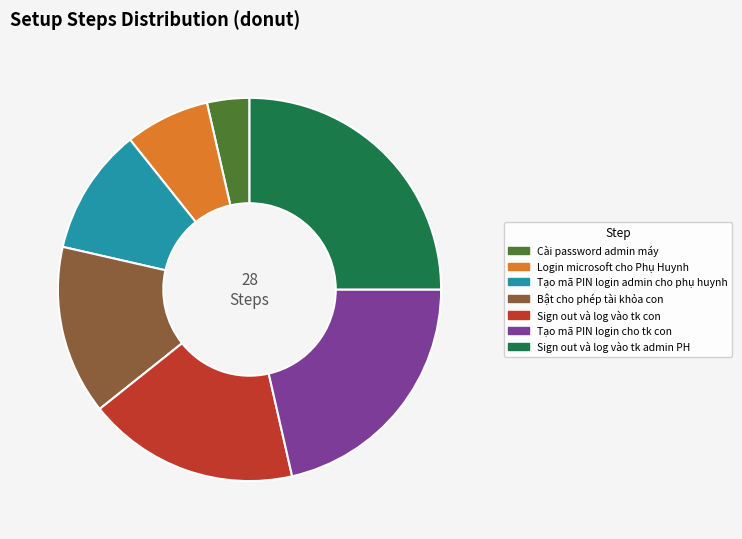

Which has a higher value, Tạo mã PIN login cho tk con or Cài password admin máy?

Tạo mã PIN login cho tk con